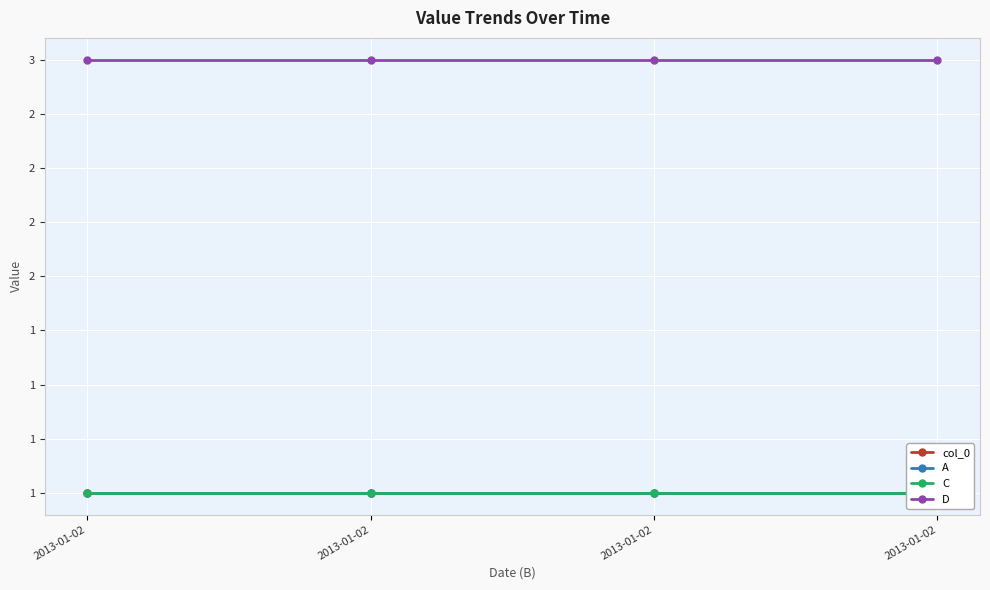

Rank the series by their maximum value, from highest to lowest.

D, col_0, A, C